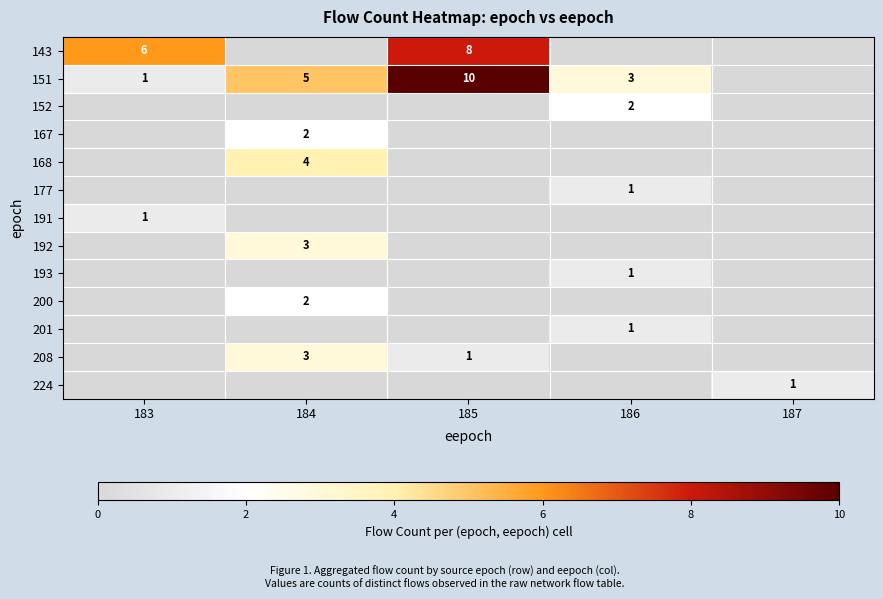

What is the difference between the maximum and minimum values in the 208 series?

3